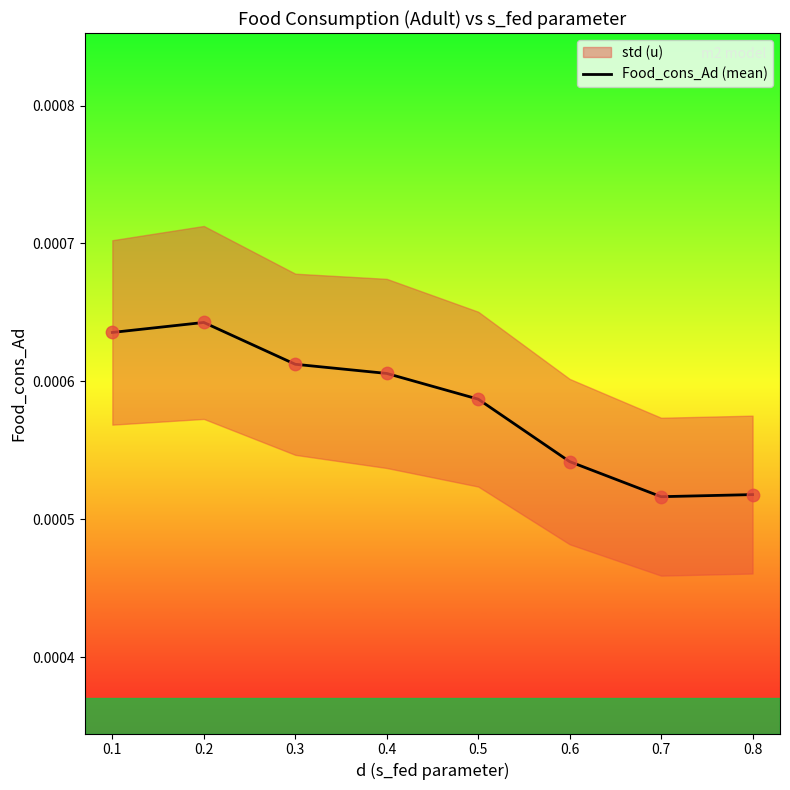

Between 0.6 and 0.8, which is larger?

0.6